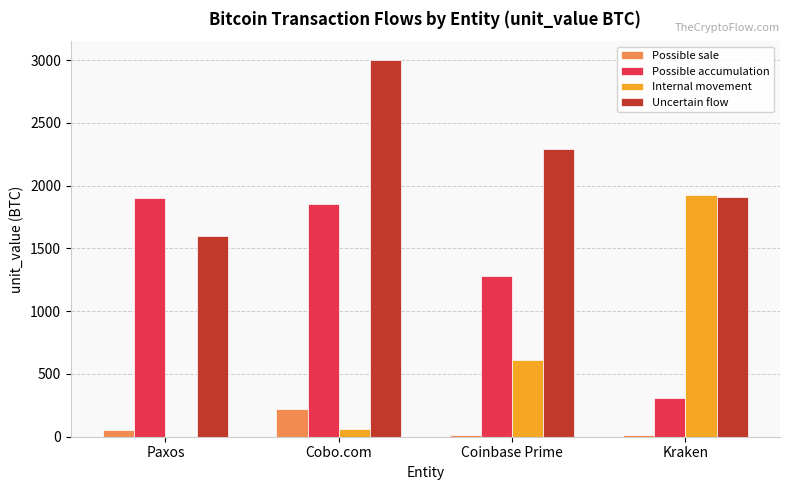

What is the sum of all Uncertain flow values?

8799.5